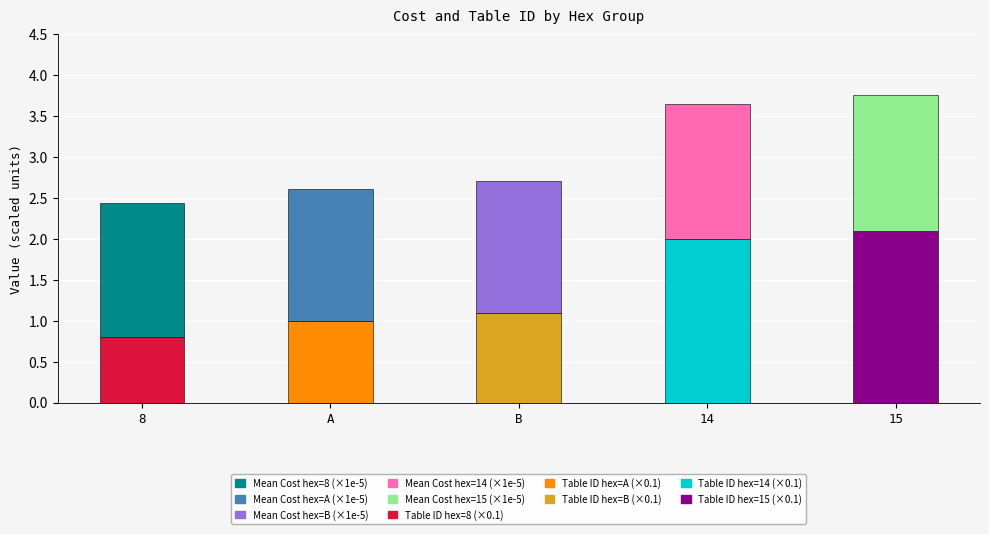

At which category is the sum across all series the highest?

15